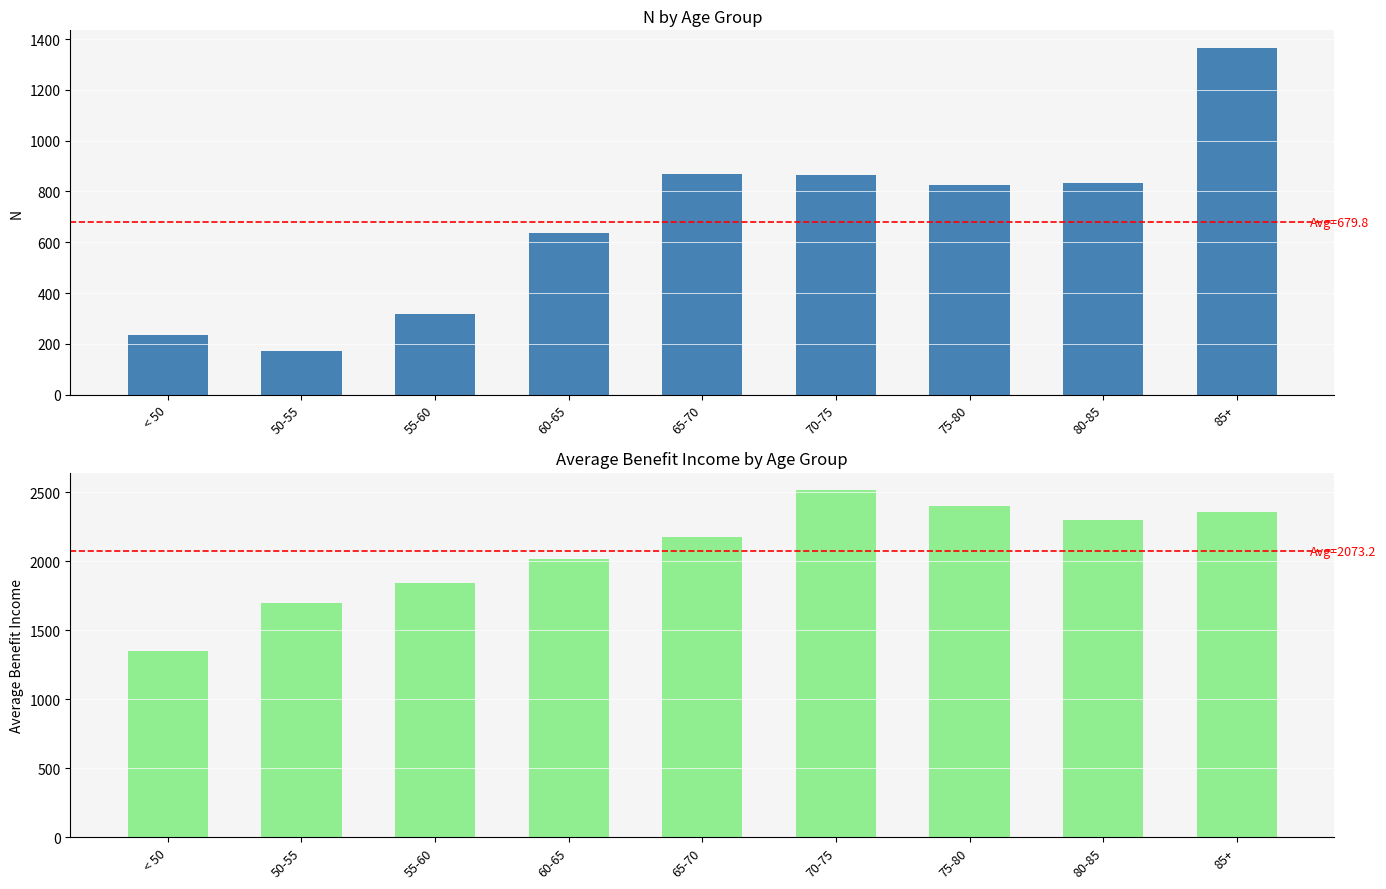

The value of Average Benefit Income at 80-85 is 3214.8. True or false?

False